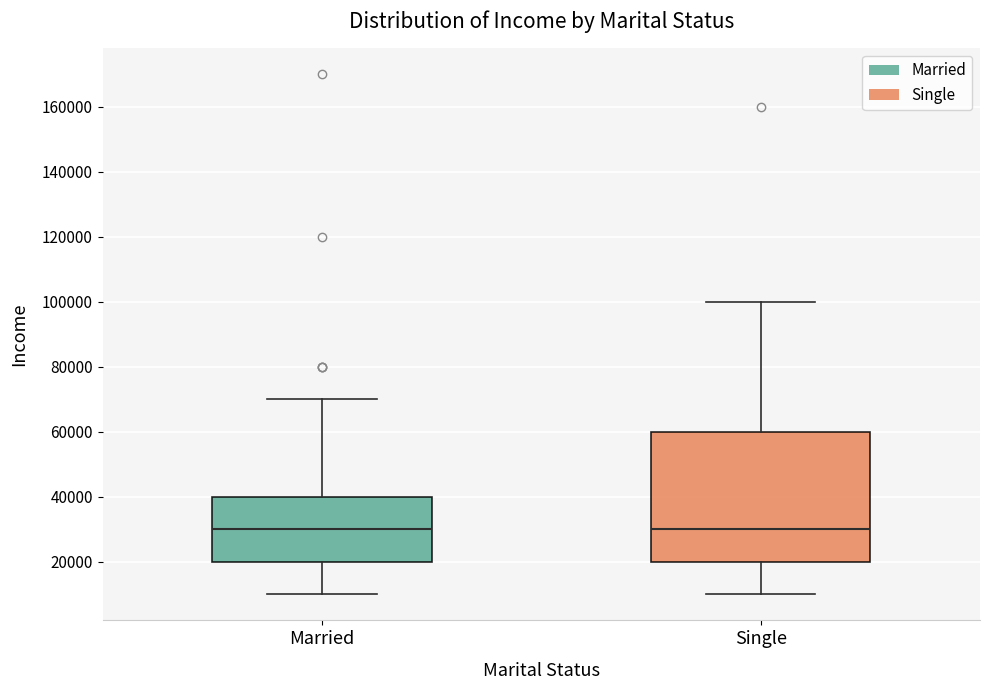

Which box is the tallest, from its lower edge to its upper edge?

Single